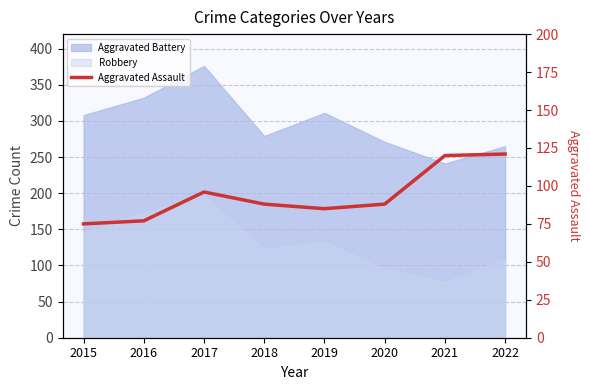

Reading left to right, extract all data points from this chart.

75	77	96	88	85	88	120	121